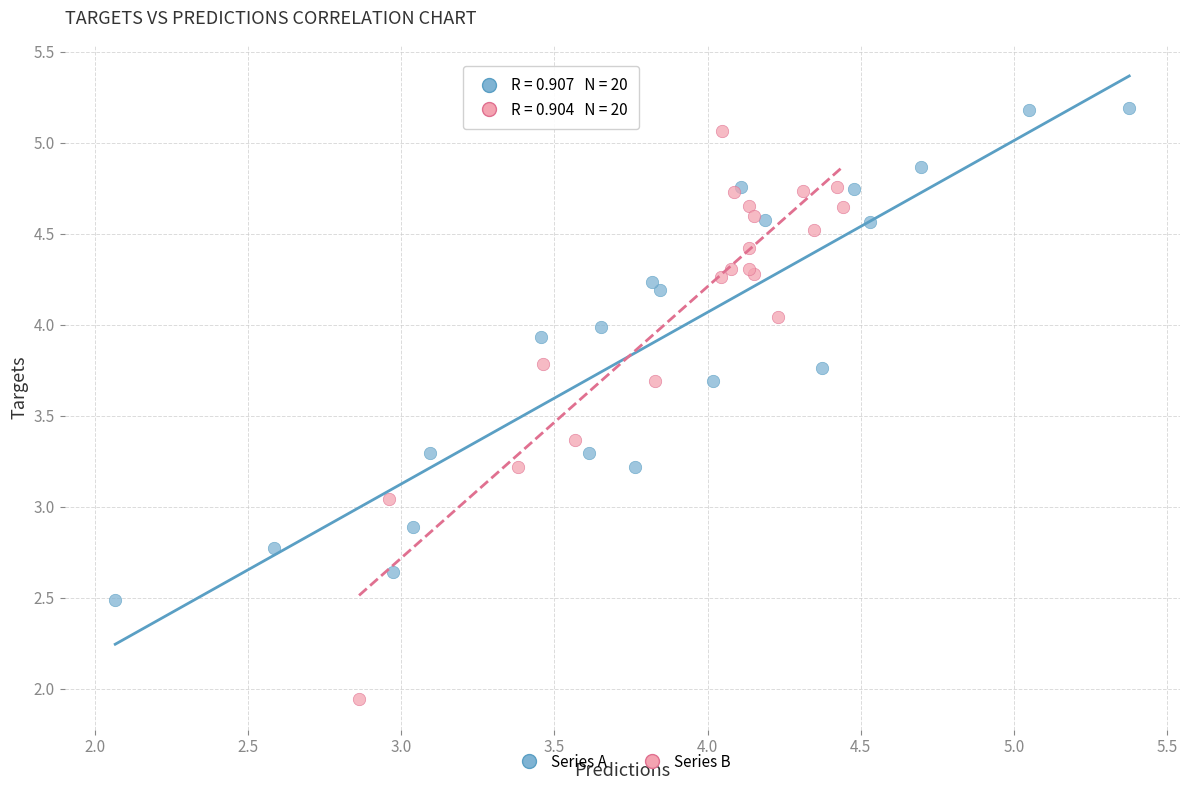

What are all the series names shown in the legend?

Series A, Series B